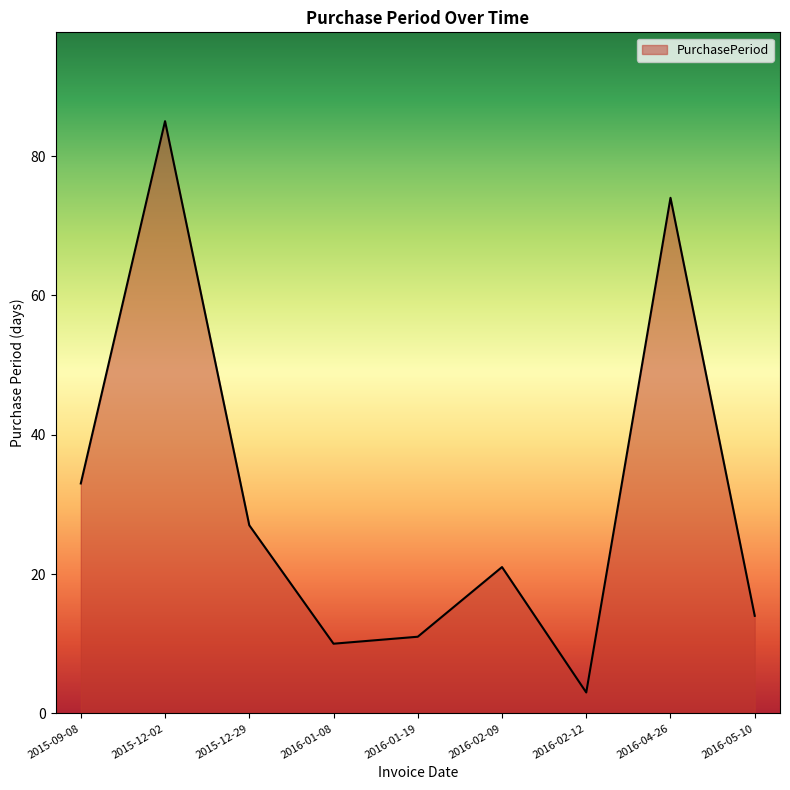

What is the average value?

31